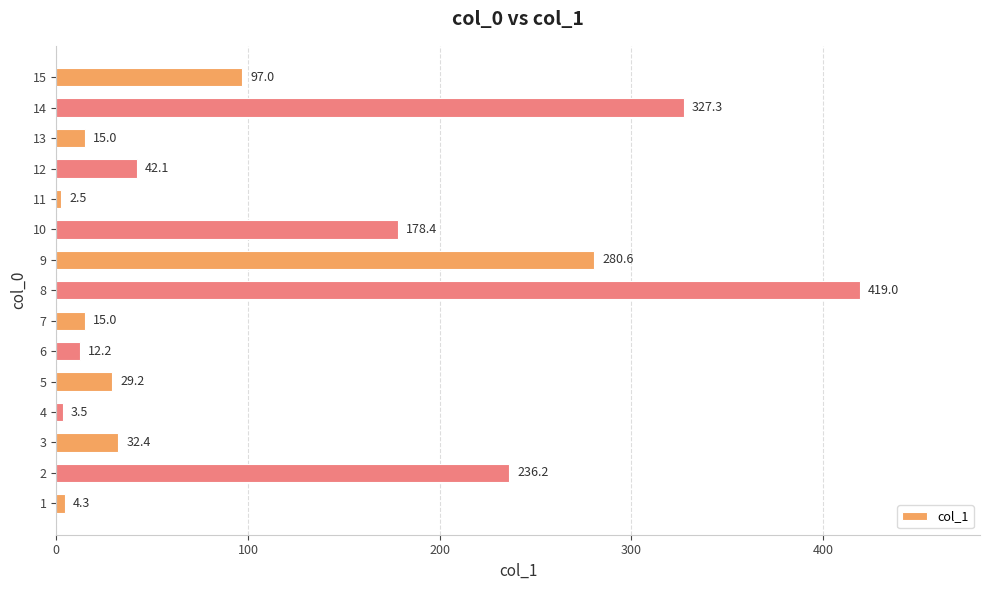

Reading bottom to top, list all the values displayed in this chart.

1=4.3	2=236.2	3=32.4	4=3.5	5=29.2	6=12.2	7=15.0	8=419.0	9=280.6	10=178.4	11=2.5	12=42.1	13=15.0	14=327.3	15=97.0